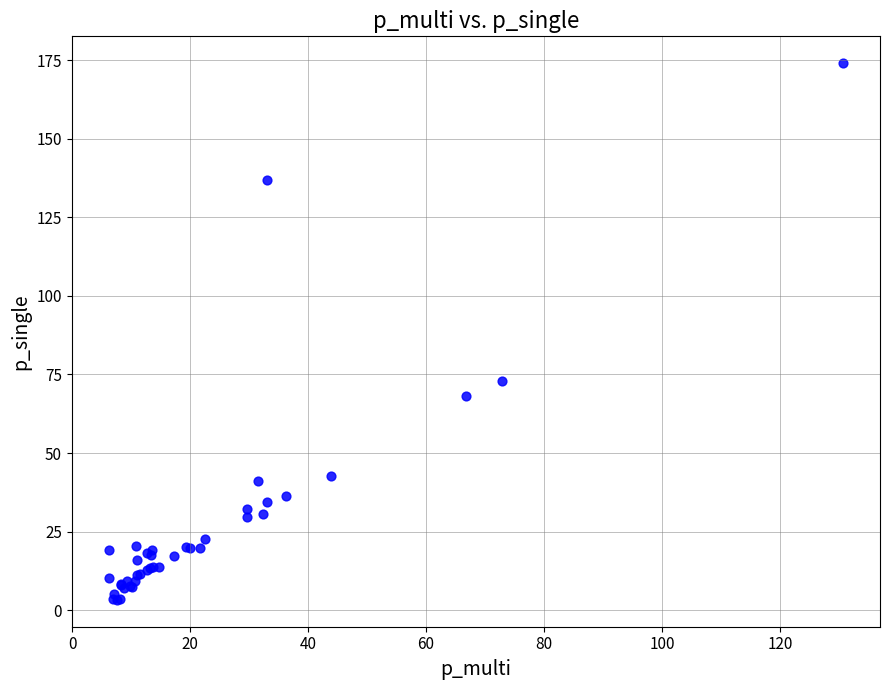

What Y value in the scatter plot is closest to 88?

72.8